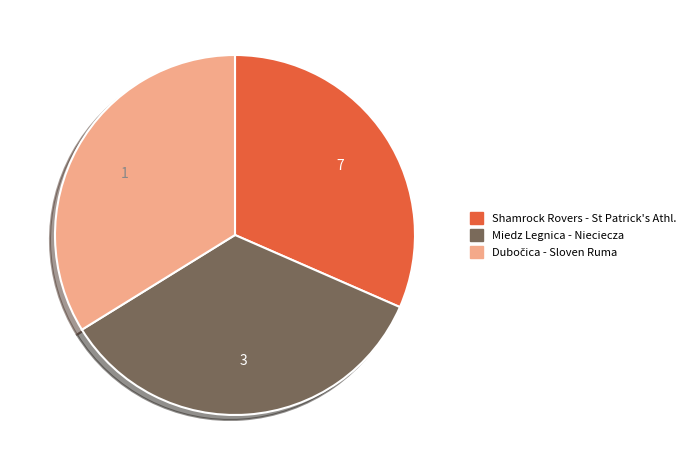

How many segments does this pie chart have?

3